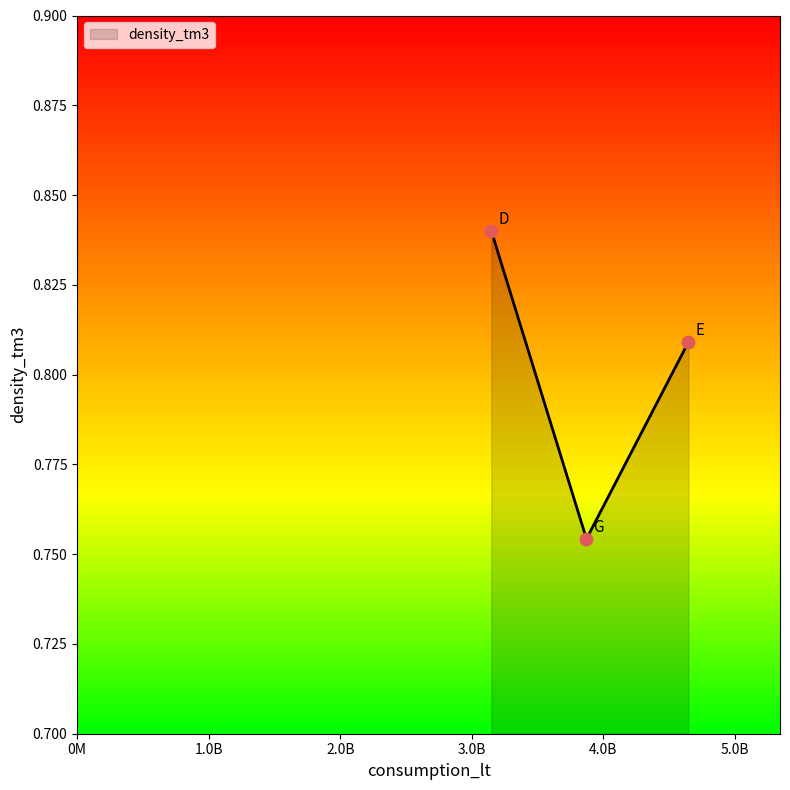

Count the values in the range 0 to 1.

3